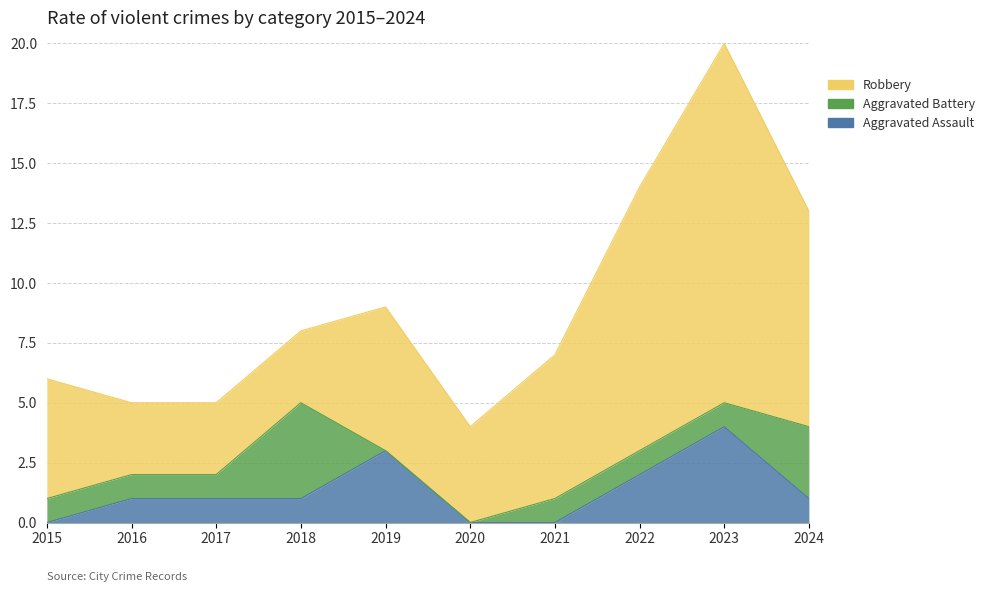

Reading left to right, extract all data points from this chart.

Aggravated Assault: 0	1	1	1	3	0	0	2	4	1
Aggravated Battery: 1	1	1	4	0	0	1	1	1	3
Robbery: 5	3	3	3	6	4	6	11	15	9